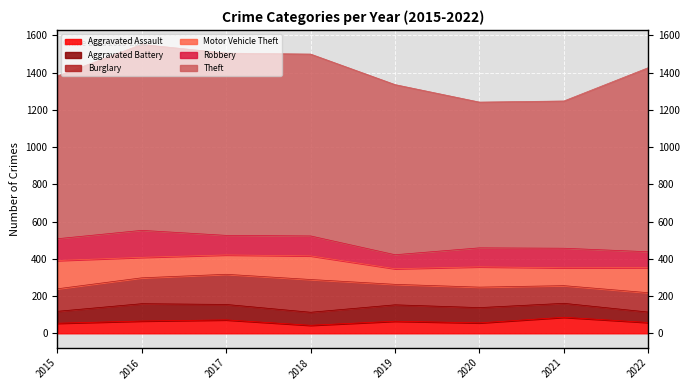

What is the spread (max minus min) of values at 2017?

907